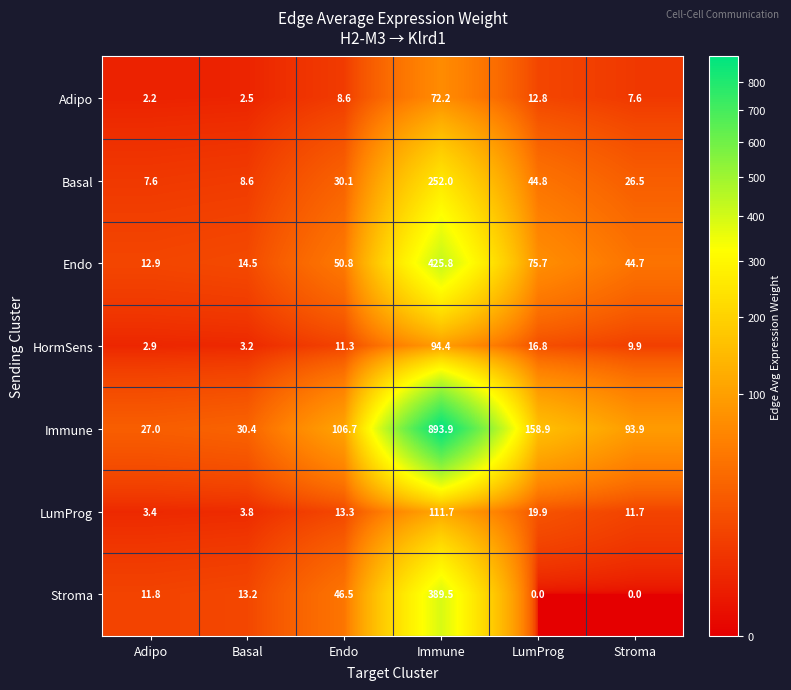

True or false: HormSens has a value of 11.3 at Endo.

True